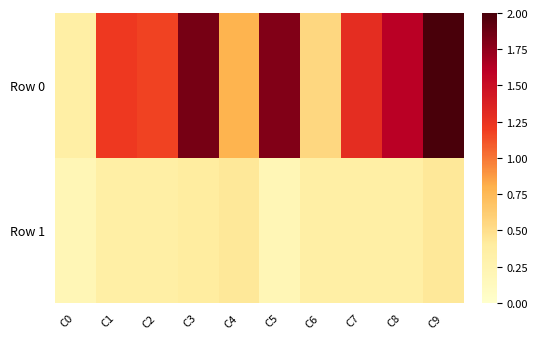

Which has a higher value, C0 or C8?

C8